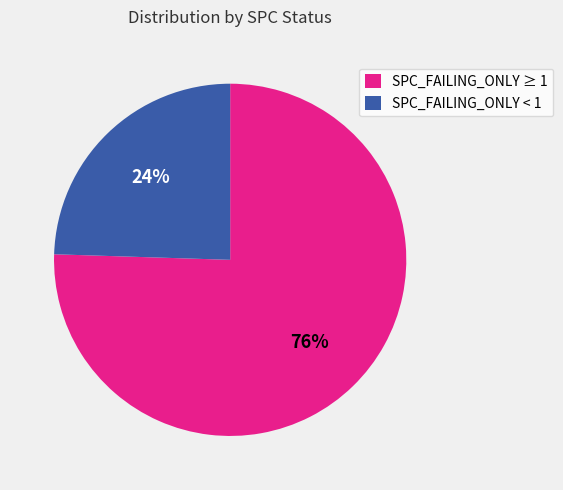

Is there any slice that represents more than half of the pie?

Yes